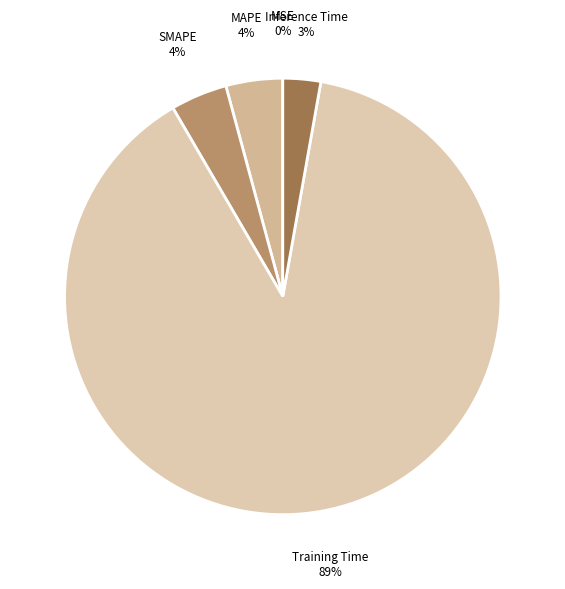

To the nearest percent, what is the difference between the largest and smallest slice percentages?

89%